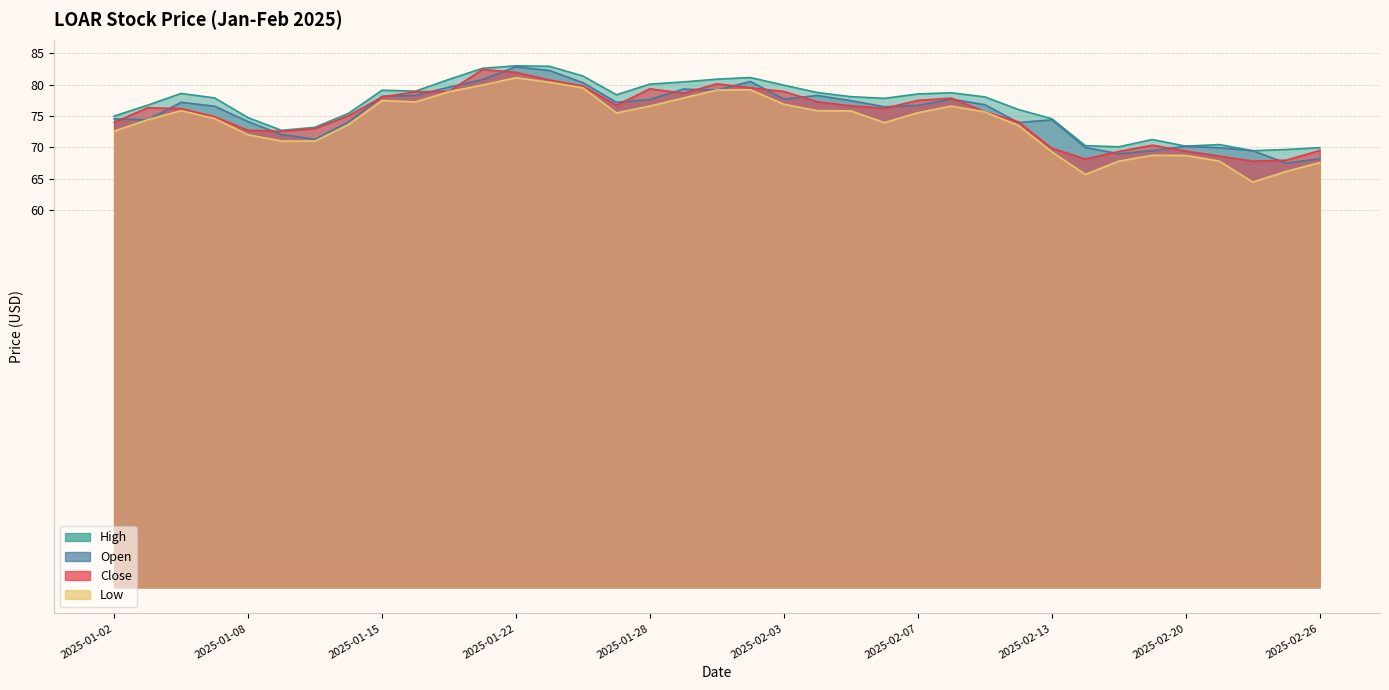

Is the value of Open at 2025-01-14 greater than the value of High at 2025-01-17?

No